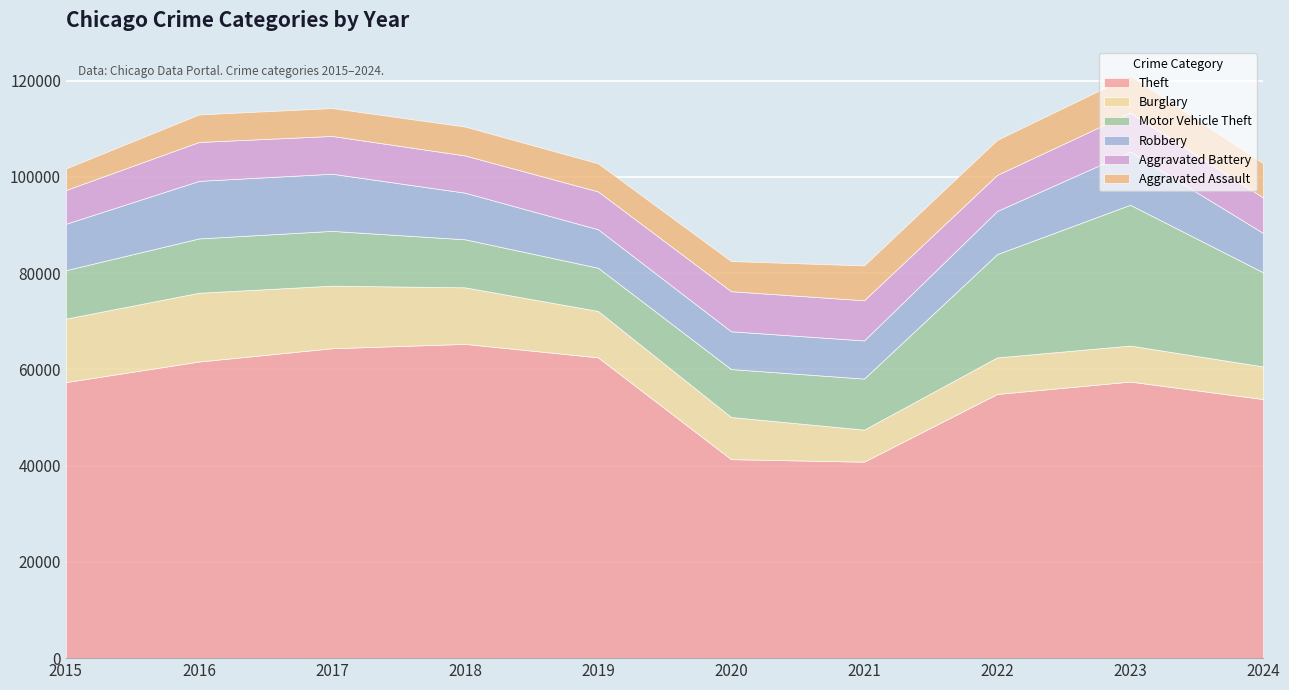

Rank the series by their maximum value, from highest to lowest.

Theft, Motor Vehicle Theft, Burglary, Robbery, Aggravated Battery, Aggravated Assault